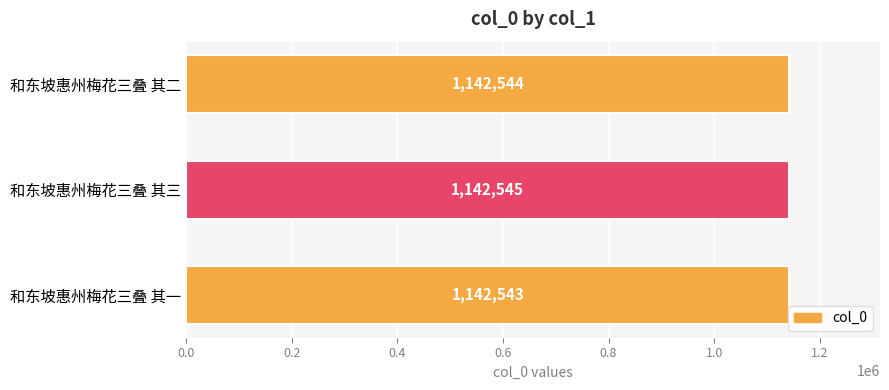

List the labels in order of value, largest first.

和东坡惠州梅花三叠 其三, 和东坡惠州梅花三叠 其二, 和东坡惠州梅花三叠 其一